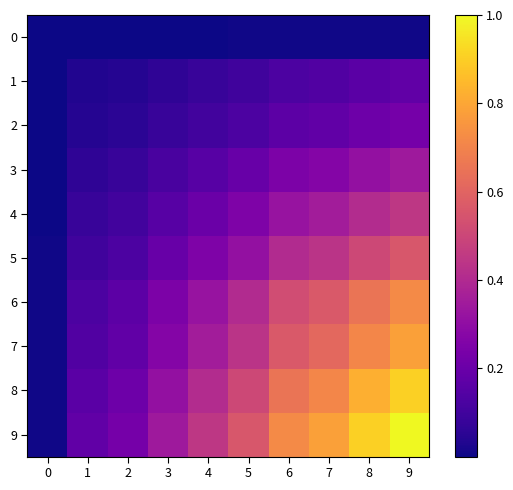

Which series has the largest total across all categories?

9